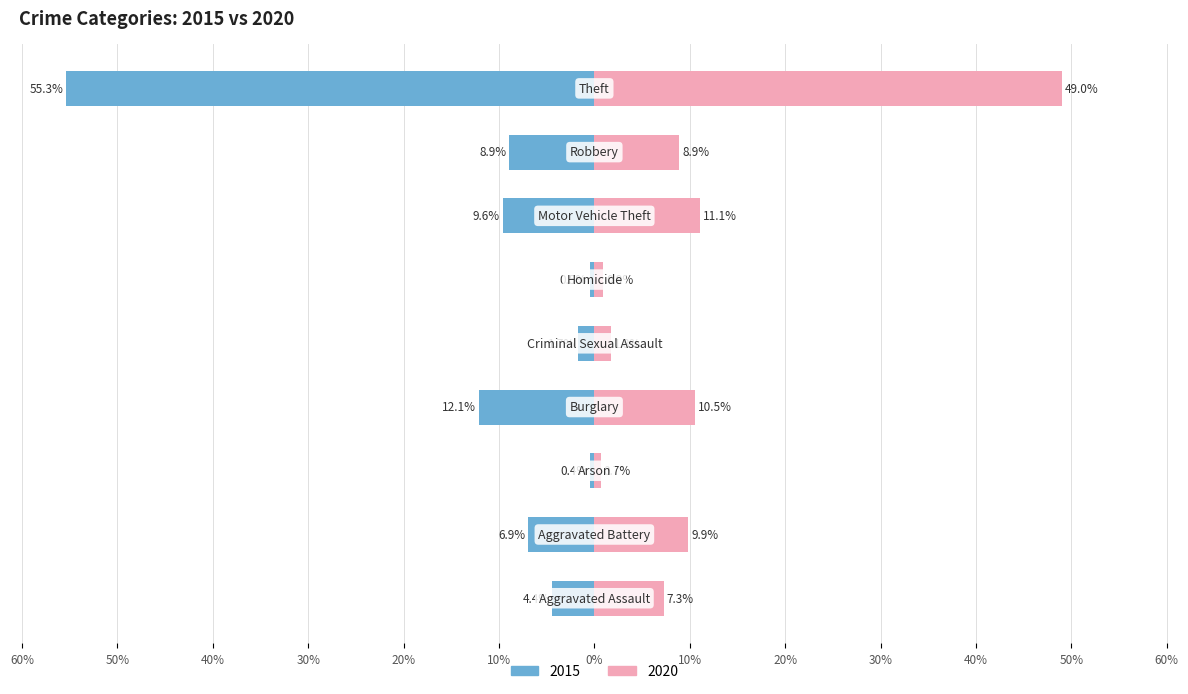

At 50%, list the series in order from smallest to largest.

2015, 2020